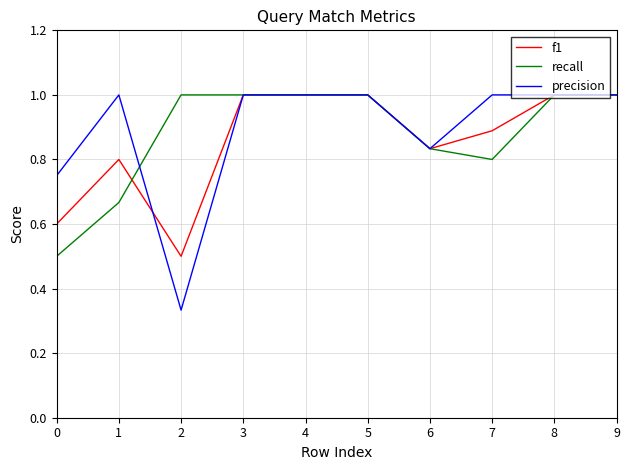

What is the maximum value shown in the chart?

1.0